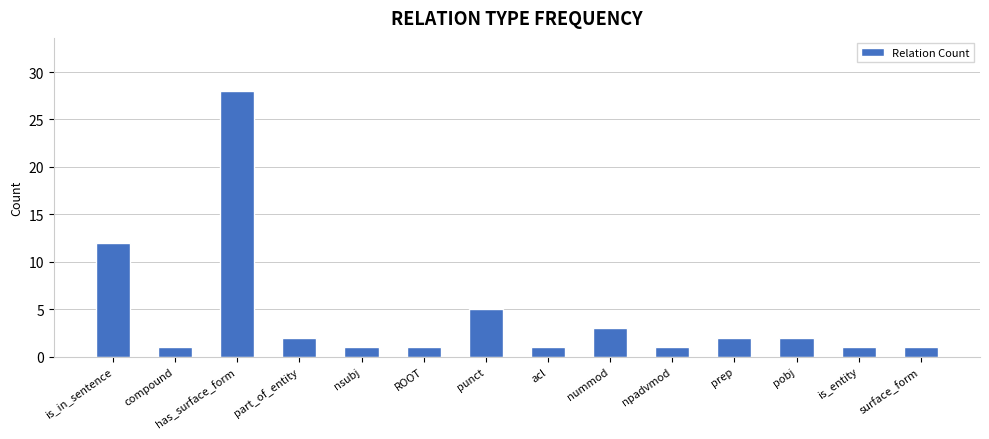

True or false: the data shows 2 at part_of_entity.

True